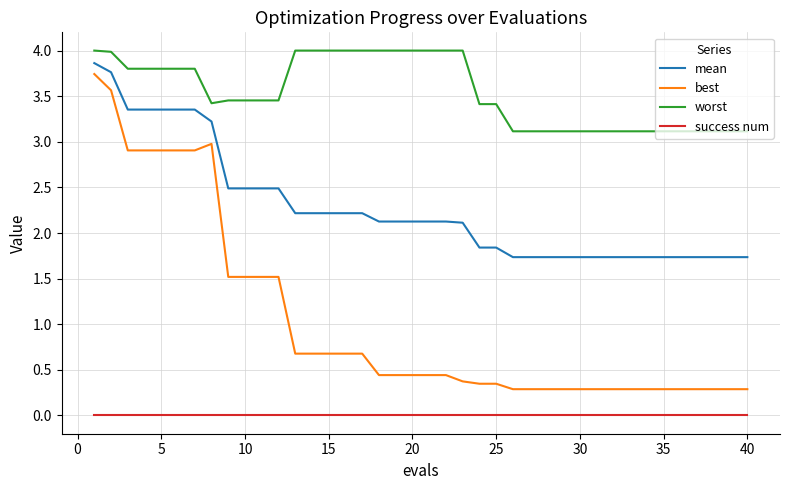

True or false: best and mean cross at least once.

False